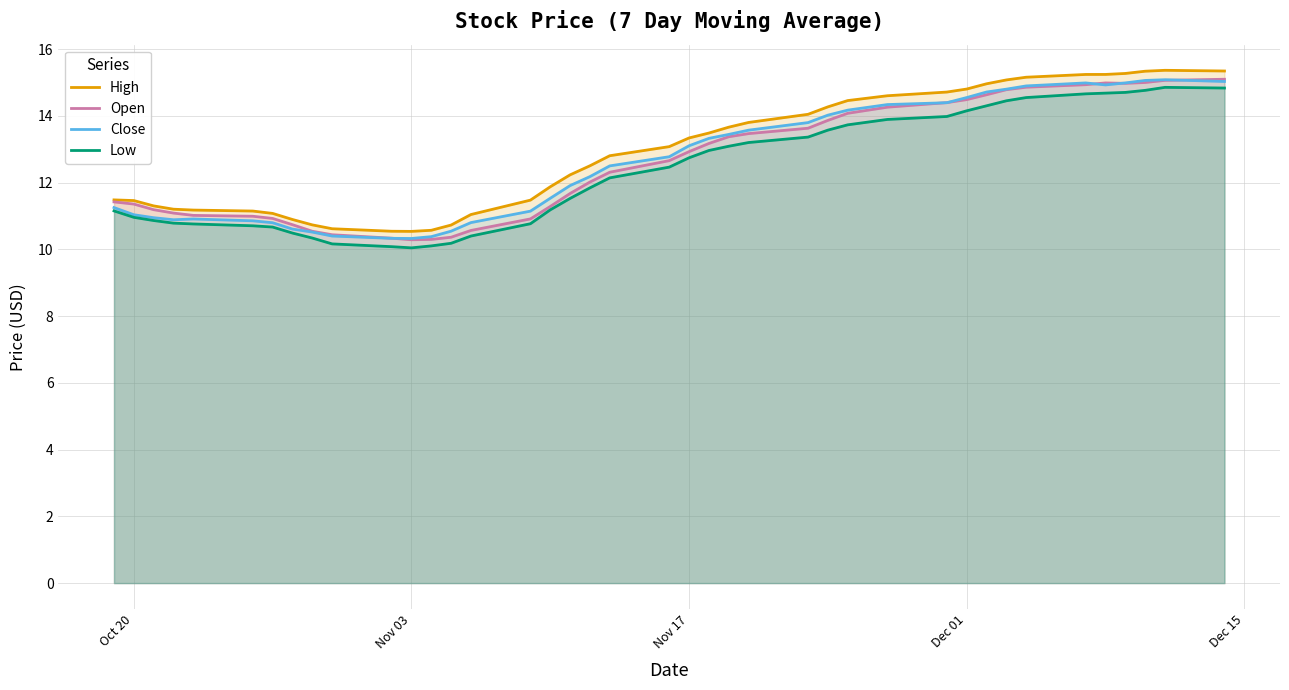

What is the difference between the second highest and minimum values in the High series?

4.8